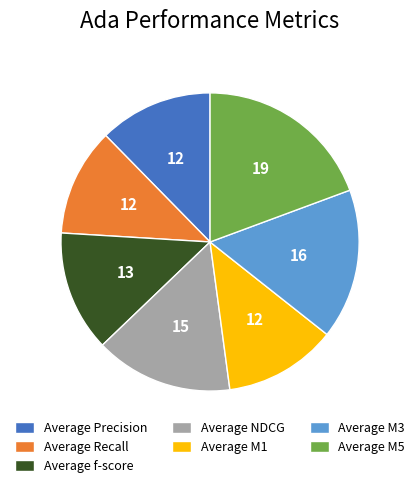

Combined, do Average NDCG and Average M1 account for over 50%?

No